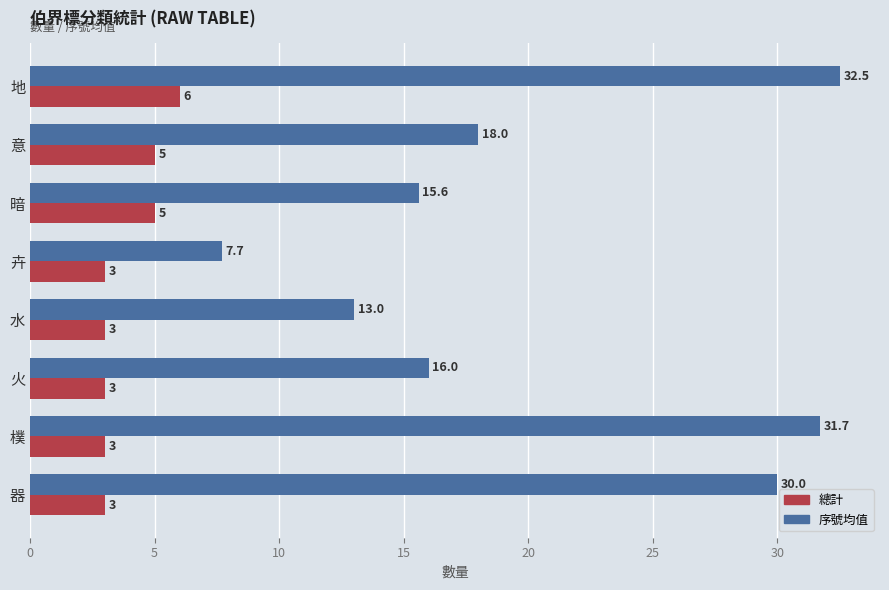

How many series are shown in this chart?

2